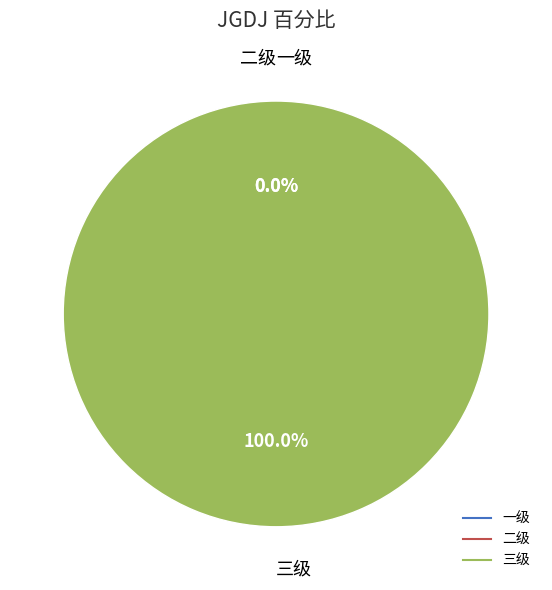

To the nearest percent, what is the combined percentage of 三级 and 二级?

100%